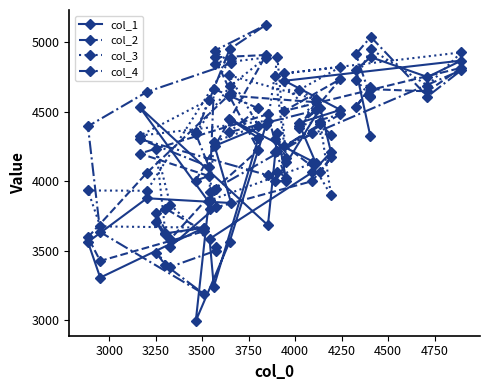

Rank the series by their average value, from lowest to highest.

col_1, col_2, col_4, col_3